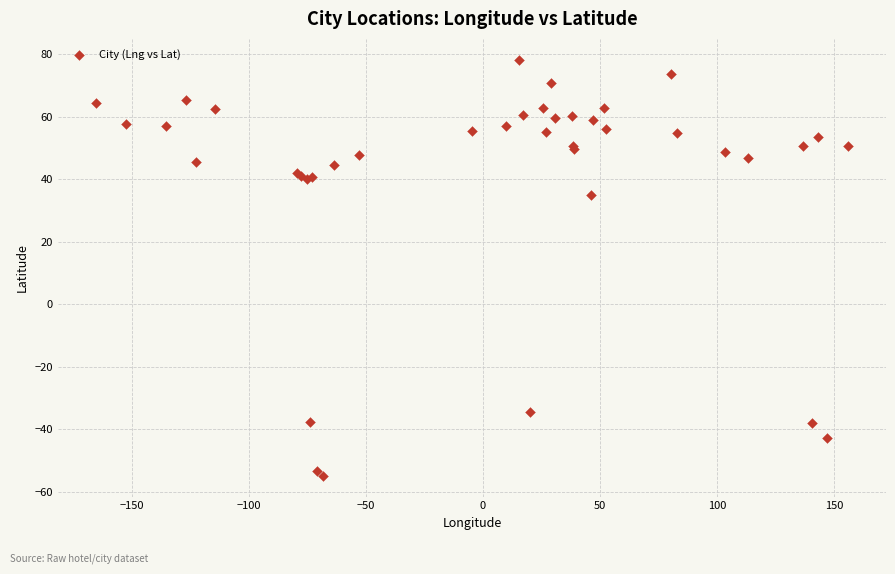

What Y value in the scatter plot is closest to 11?

35.0